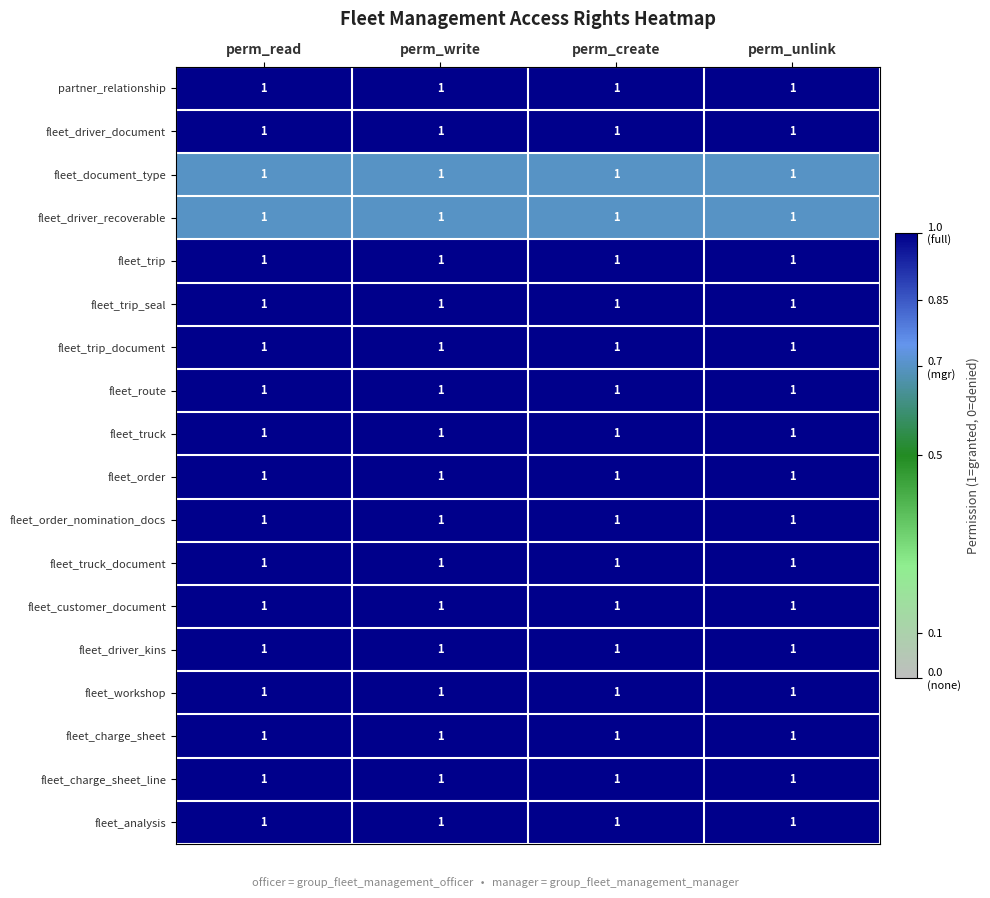

At which category is the sum across all series the highest?

perm_read